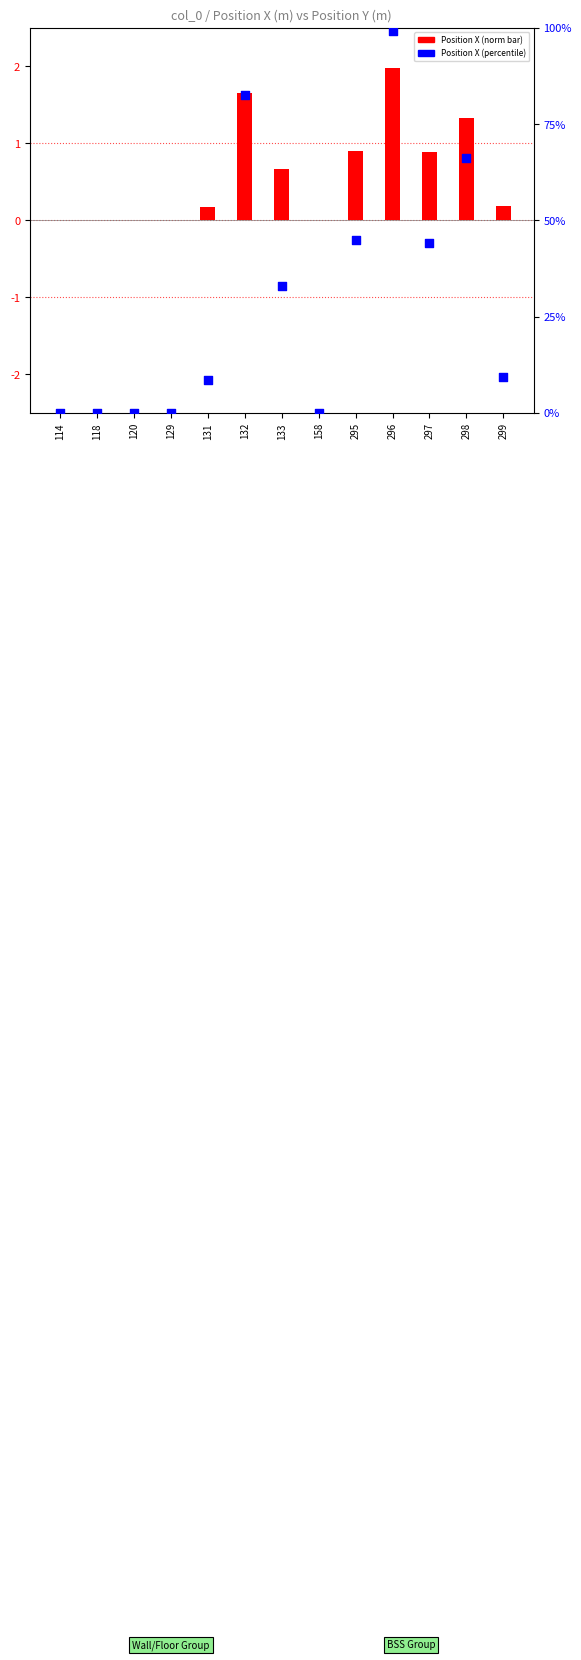

At which category is the sum across all series the highest?

296